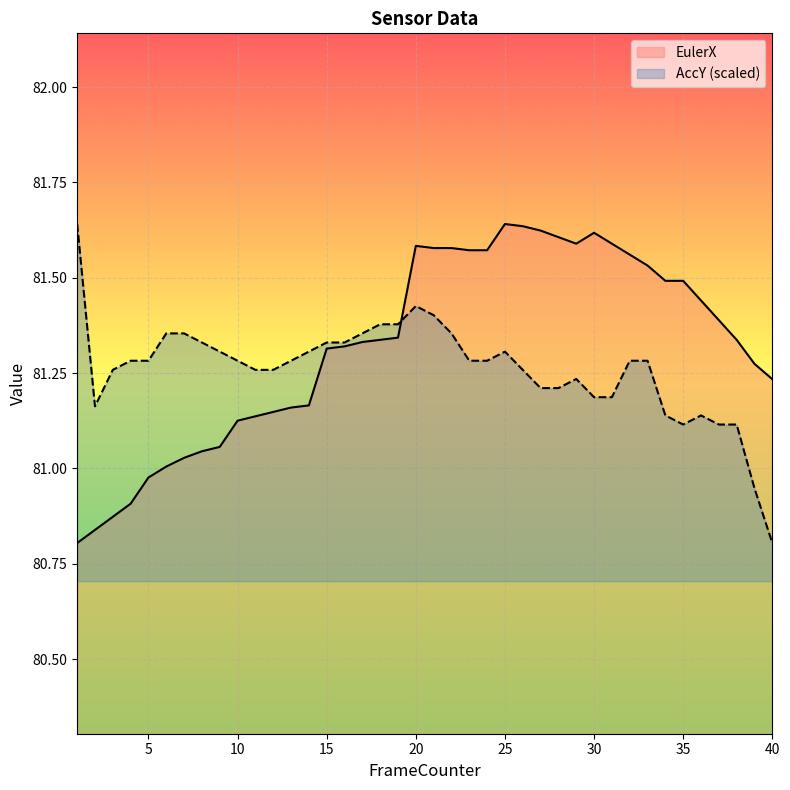

Rank the series at 29 from lowest to highest value.

AccY, EulerX